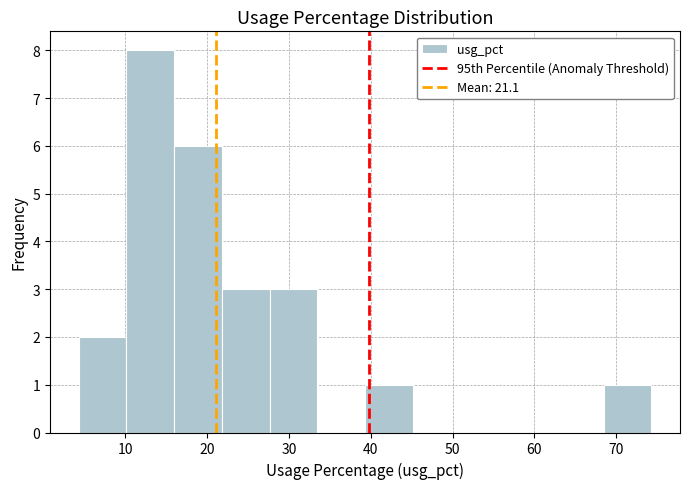

What is the height of the bar covering 39 to 45 on the x-axis? Neither the bar edges nor the heights are printed on the chart, so give them approximately, as read against the axes.

1